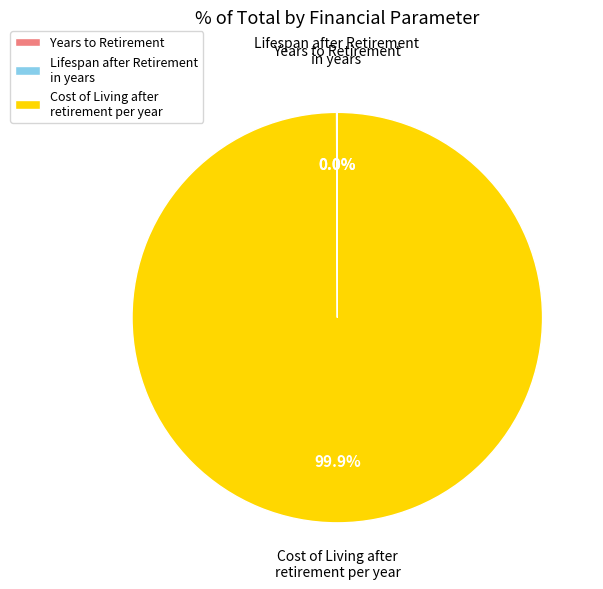

Which category accounts for the majority?

Cost of Living after retirement per year